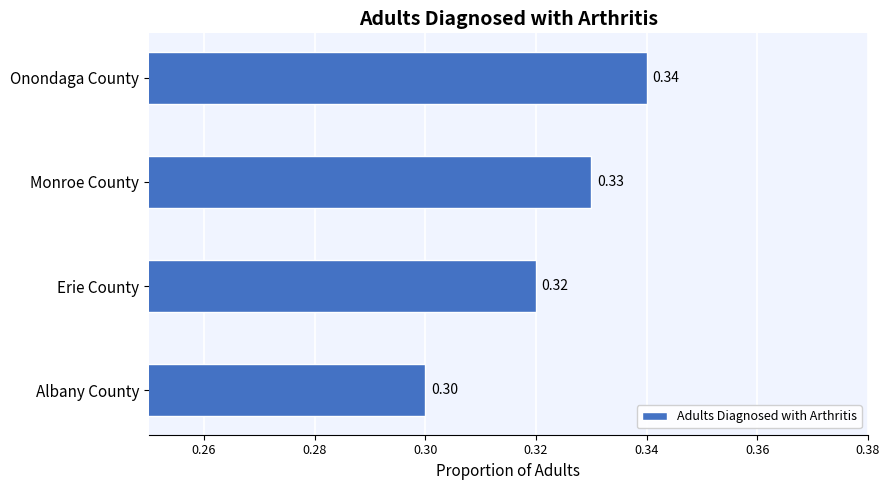

Are the bars horizontal?

Yes